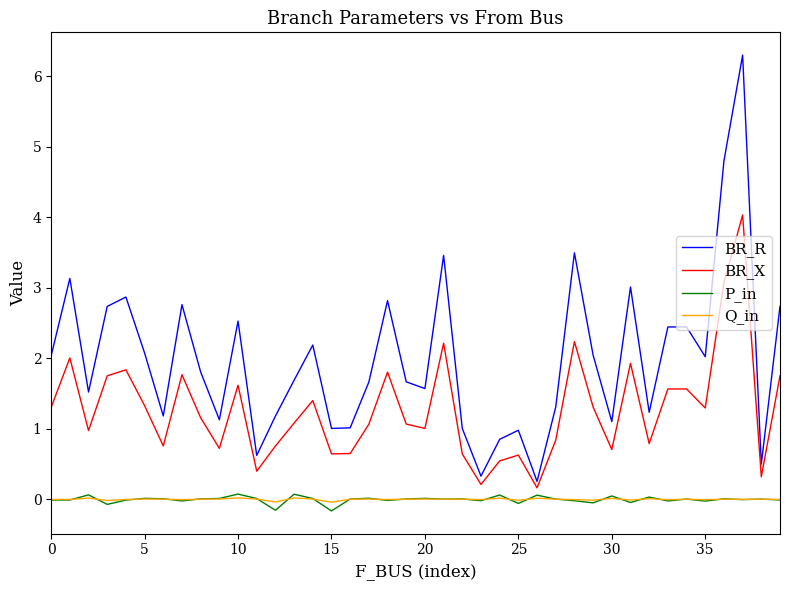

Which series has the largest total across all categories?

BR_R